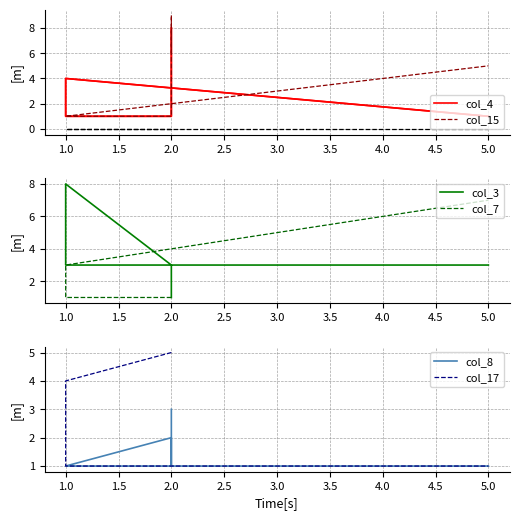

What is the sum of the col_8 values at 2 and 5?

2